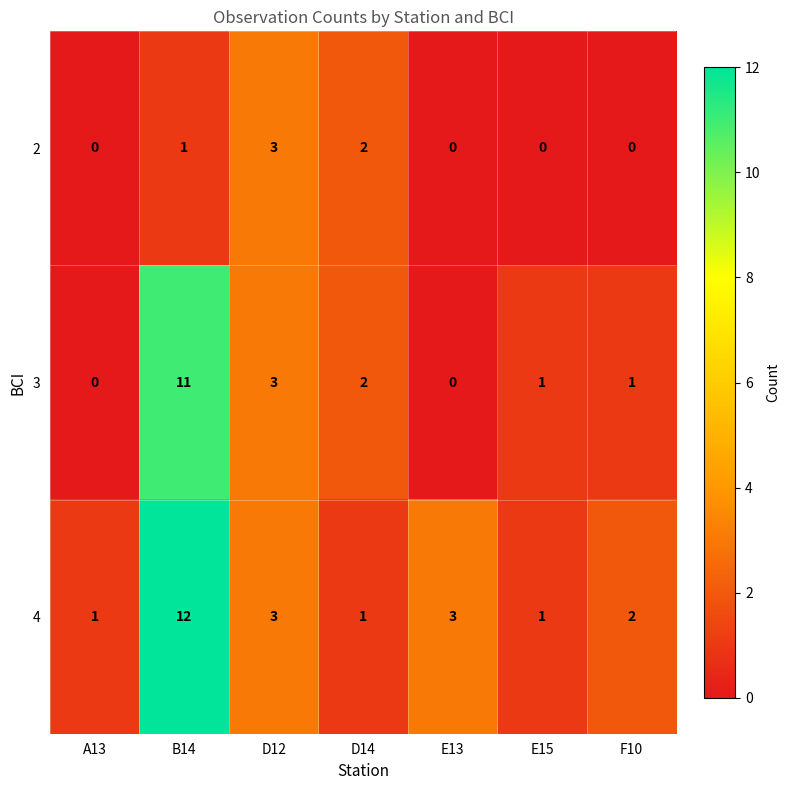

What is the difference between the maximum and minimum values in the 4 series?

11